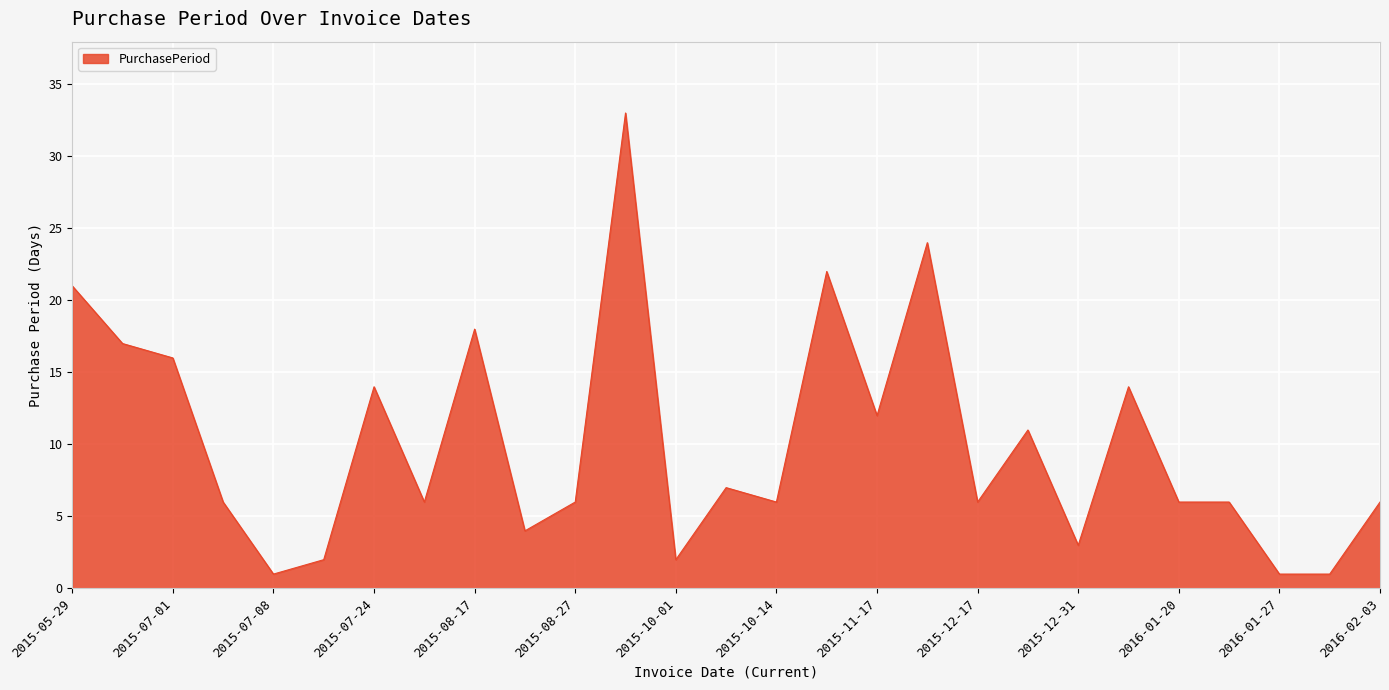

What is the sum of all values?

271